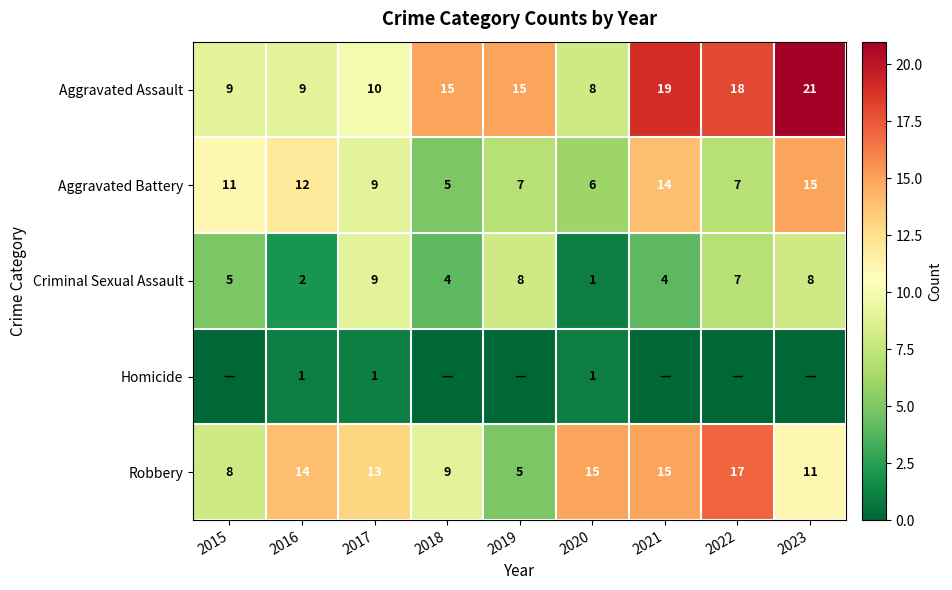

Is the value of Aggravated Assault at 2019 greater than the value of Robbery at 2023?

Yes